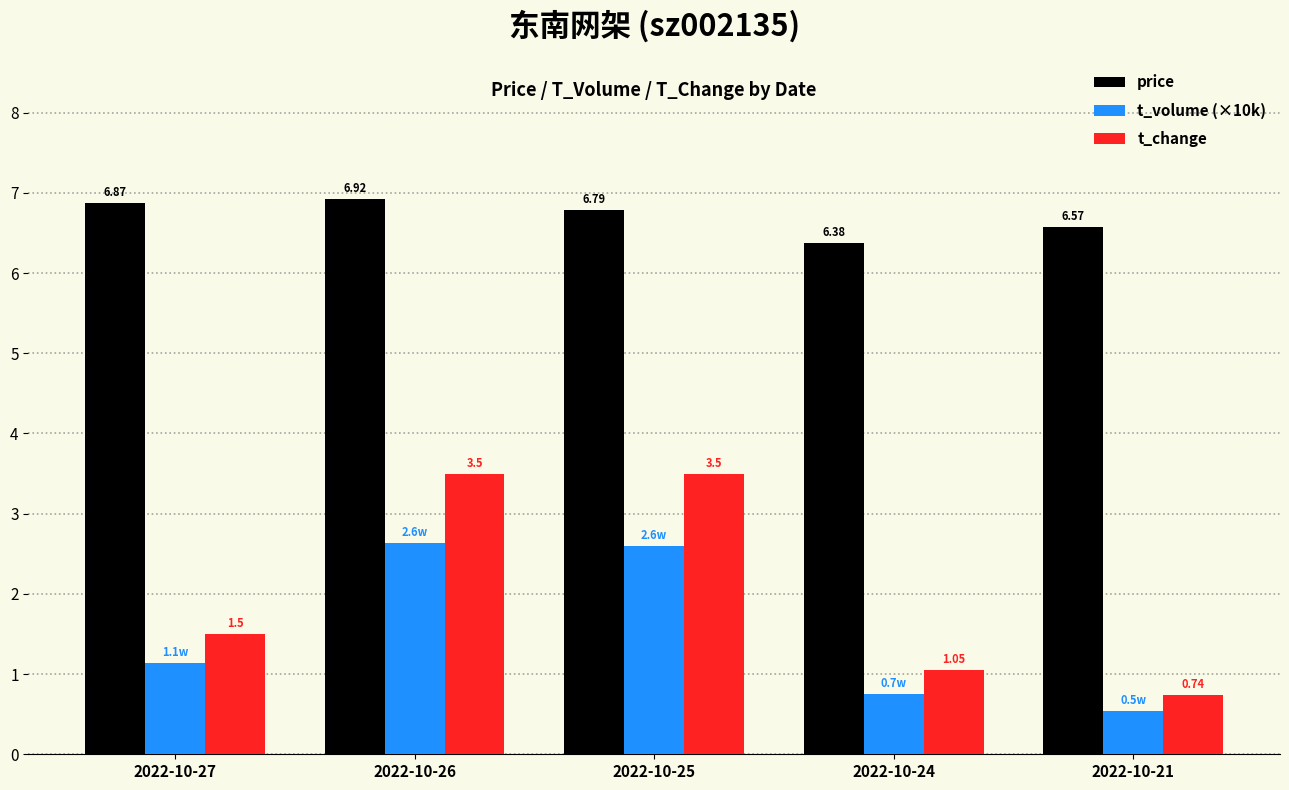

At which label does price reach its peak?

2022-10-26